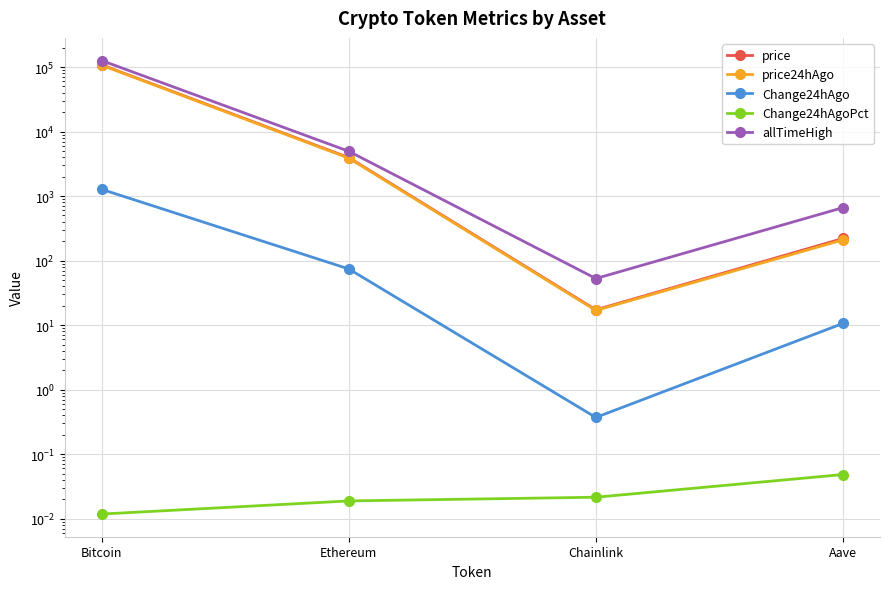

Which has a higher value, Ethereum or Aave?

Ethereum